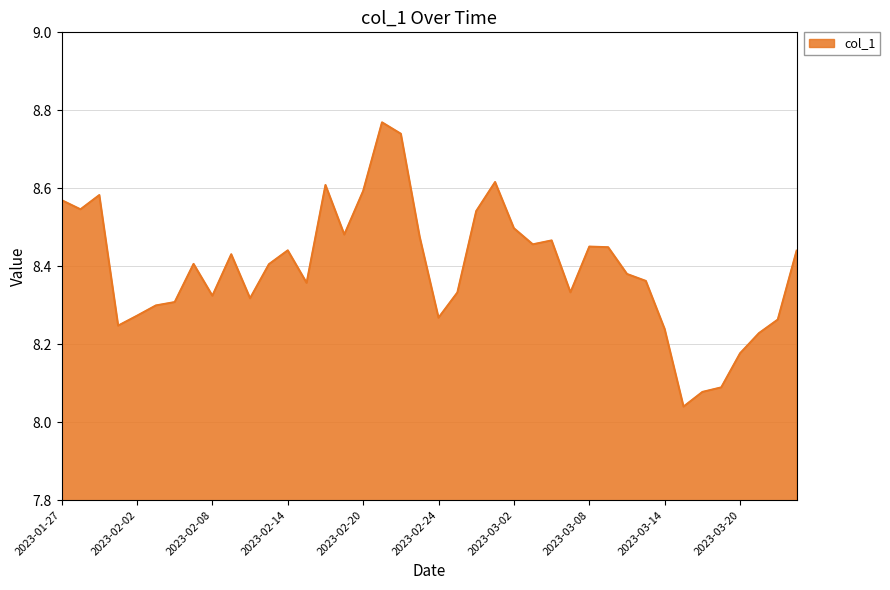

What is the difference between the maximum and minimum values?

0.7